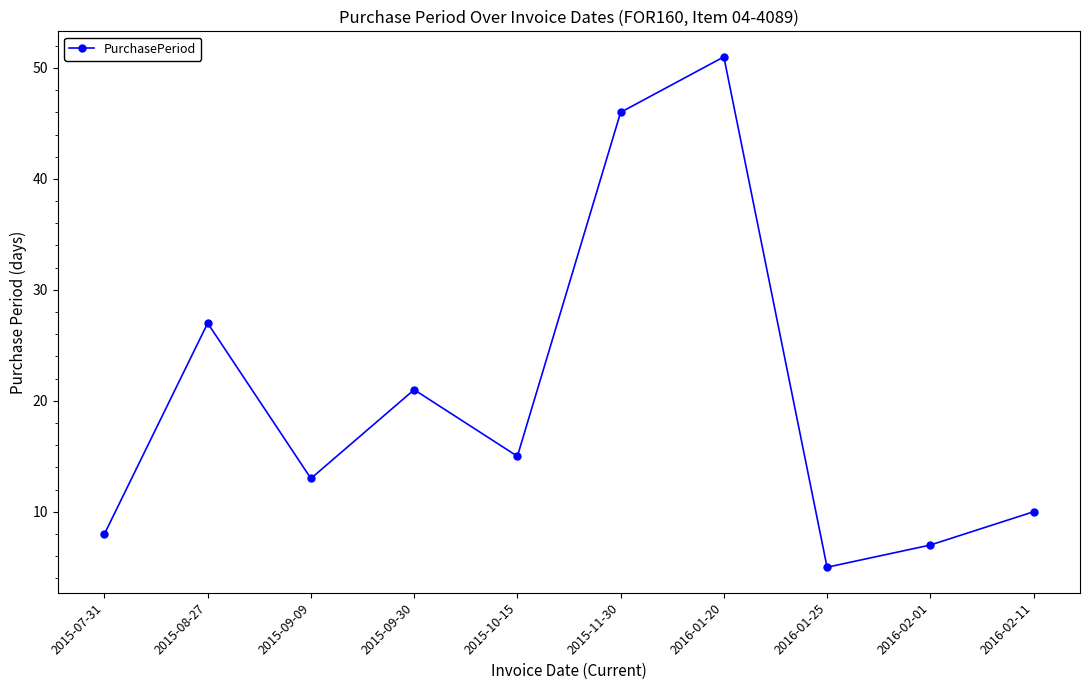

The value at 2015-10-15 is 15. True or false?

True